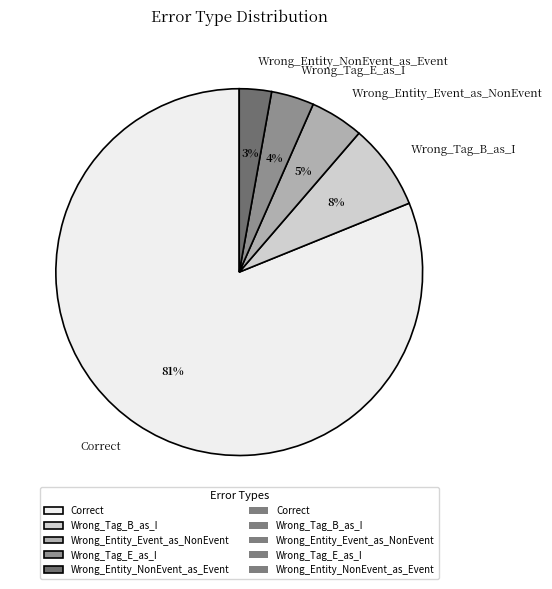

To the nearest percent, what percentage of the pie is Wrong_Entity_Event_as_NonEvent?

5%